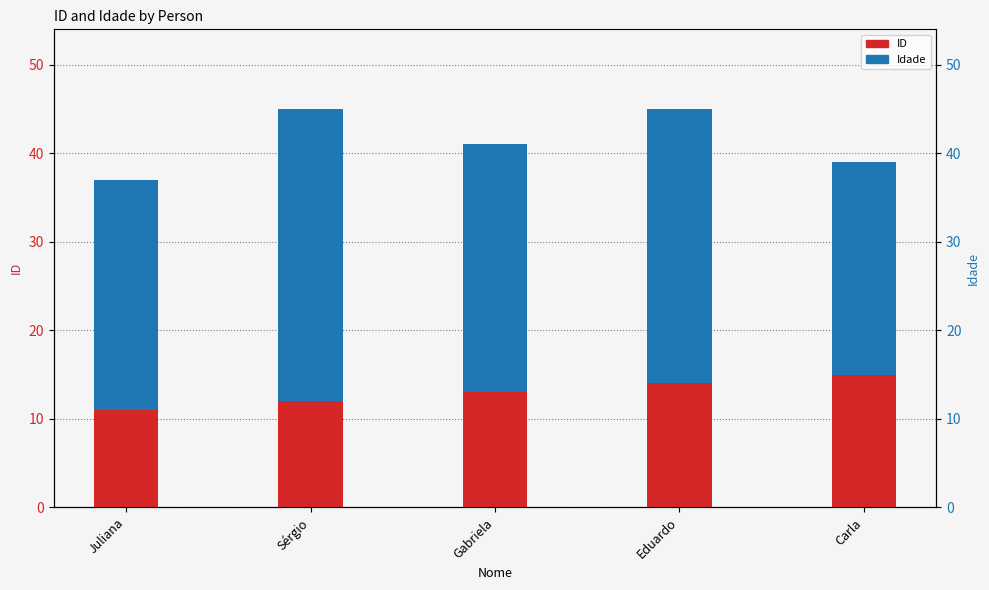

Is it true that Idade equals 24 at Carla?

True